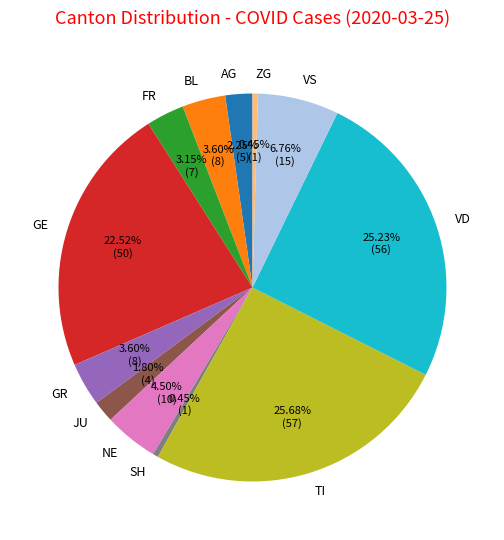

What is the ratio of the value at FR to the value at JU?

1.8